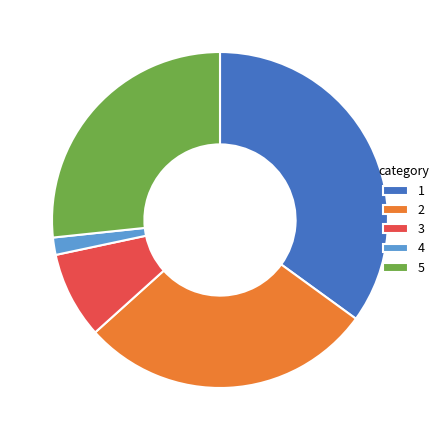

Rank the categories by value from highest to lowest.

1, 2, 5, 3, 4